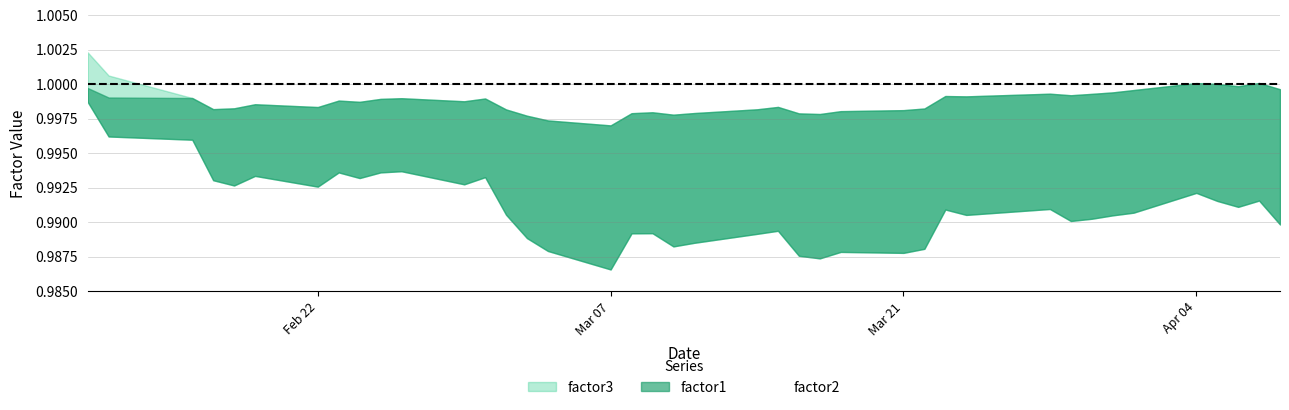

What is the lowest value of the factor3 series?

1.0